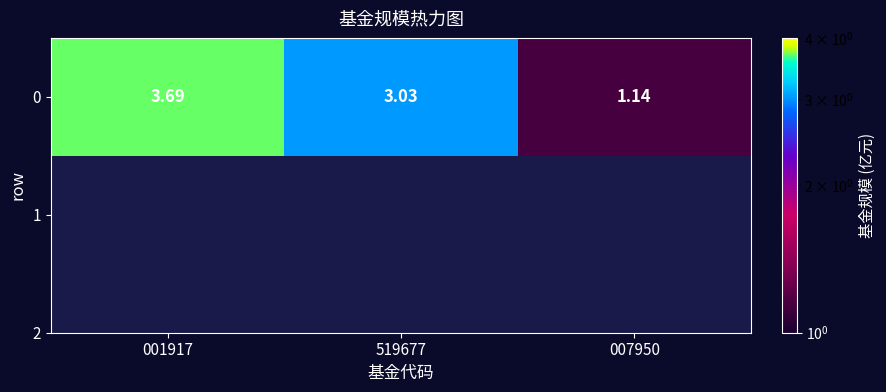

Reading left to right, transcribe all the data shown in this chart.

3.7	3.0	1.1